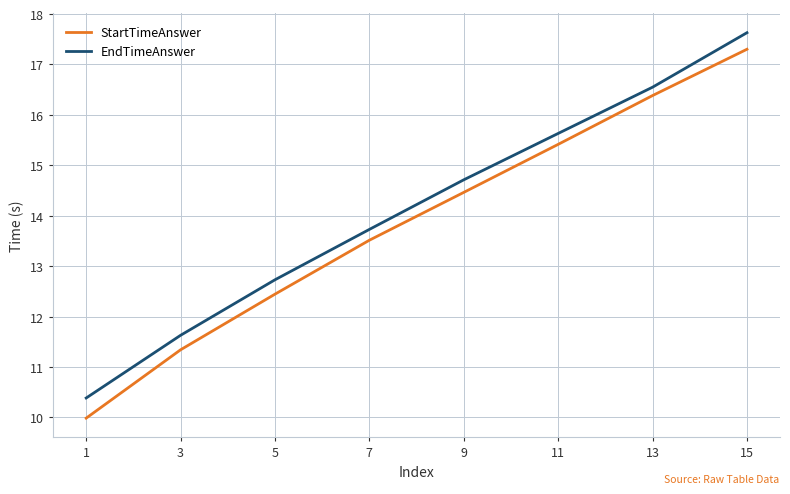

Is the value of StartTimeAnswer at 7 greater than the value of EndTimeAnswer at 11?

No